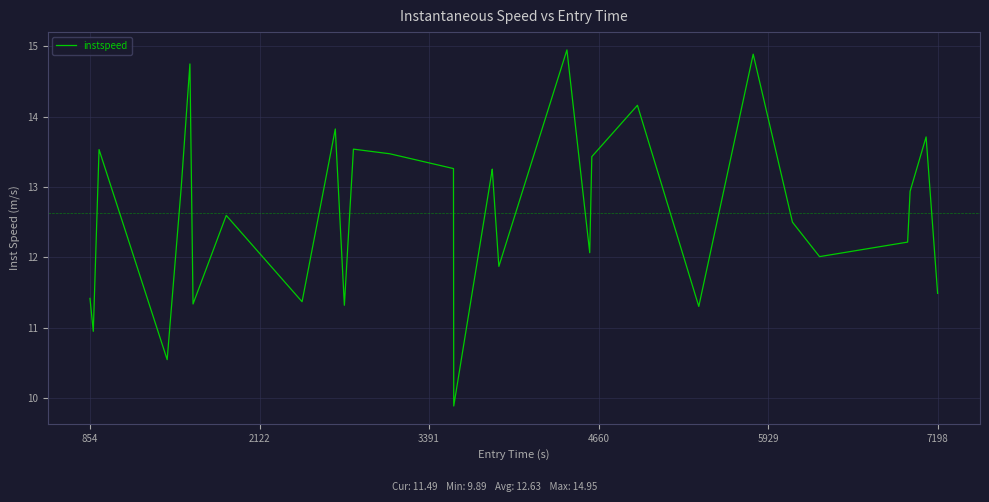

What is the difference between the maximum and minimum values?

5.1